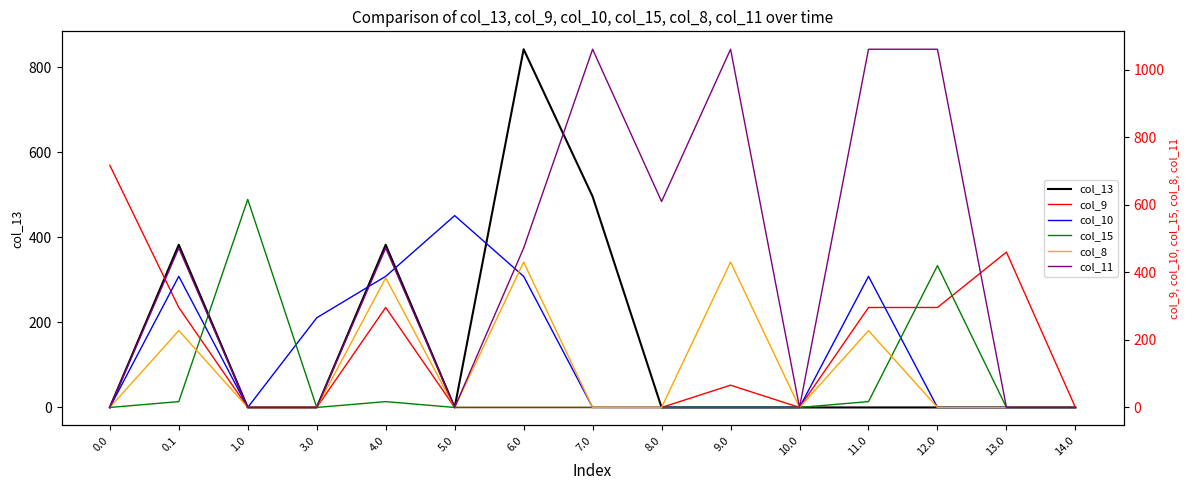

True or false: col_9 has a value of 459.8 at 13.0.

True